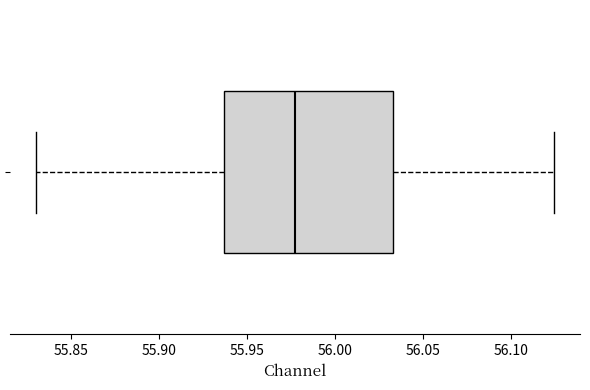

Read this box plot against the x-axis: the position of the median line, the range covered by the box, and the ends of both whiskers. The values are not printed on the chart, so give them approximately, as read against the axis.

median 55.975, box 55.935 to 56.035, whiskers 55.830 to 56.125